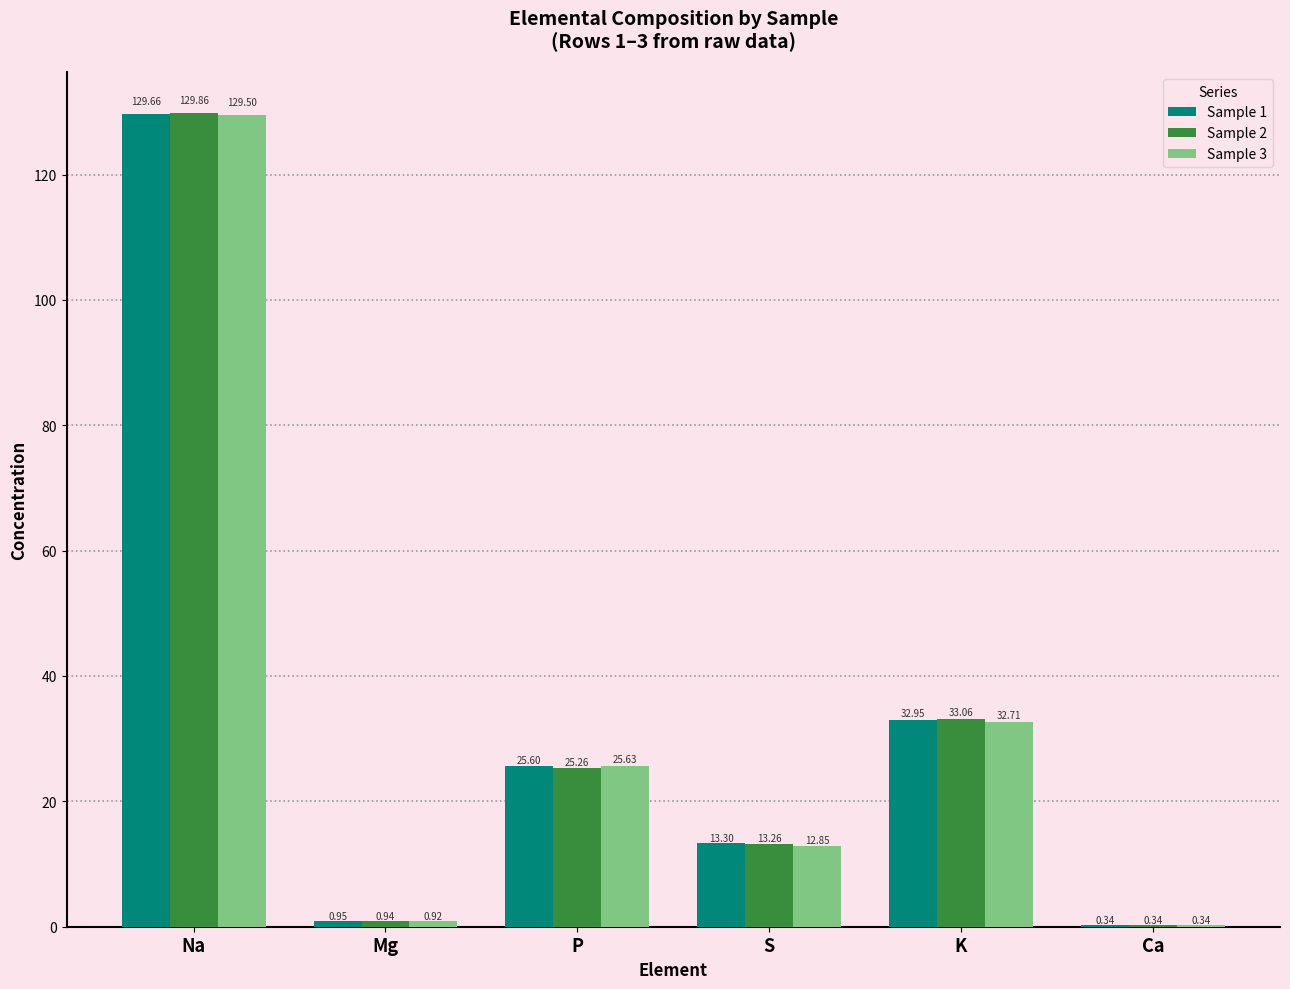

What are all the series names shown in the legend?

Sample 1, Sample 2, Sample 3